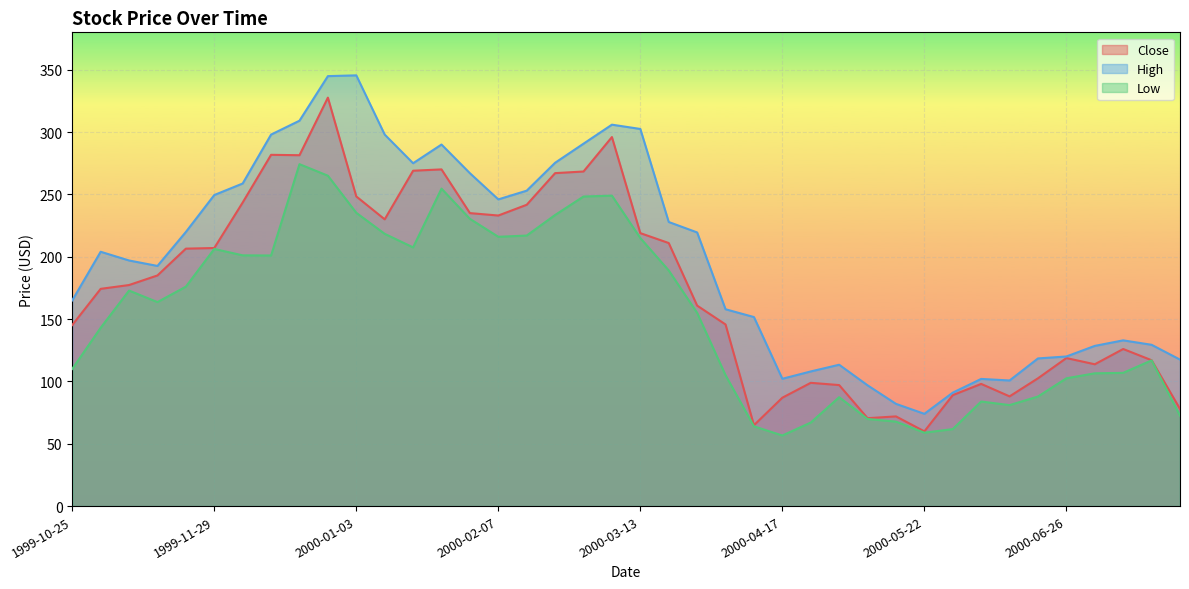

The High series shows 151.6 at 2000-04-10. True or false?

True